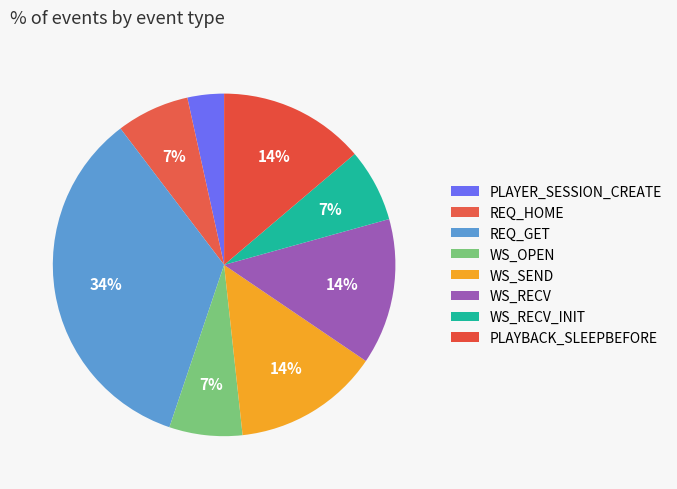

How many slices are in this pie chart?

8